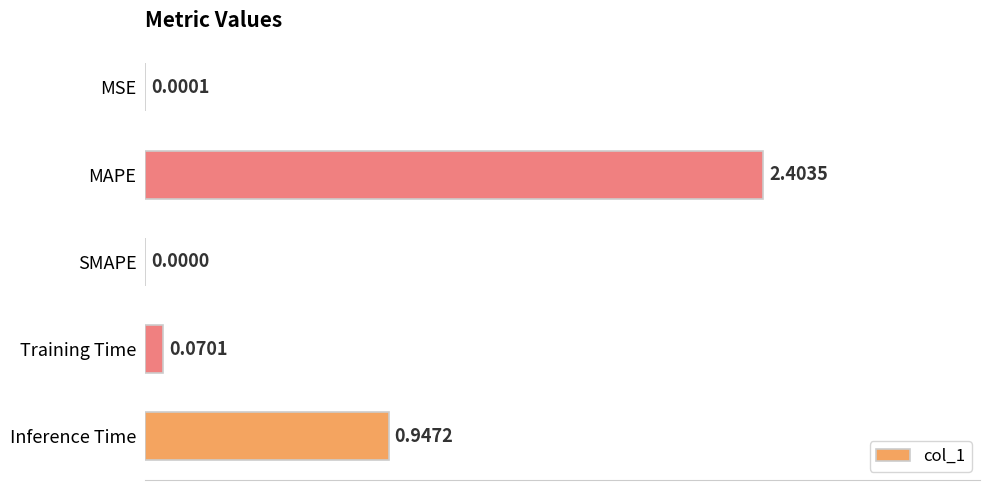

Which category has the highest value across all series?

MAPE